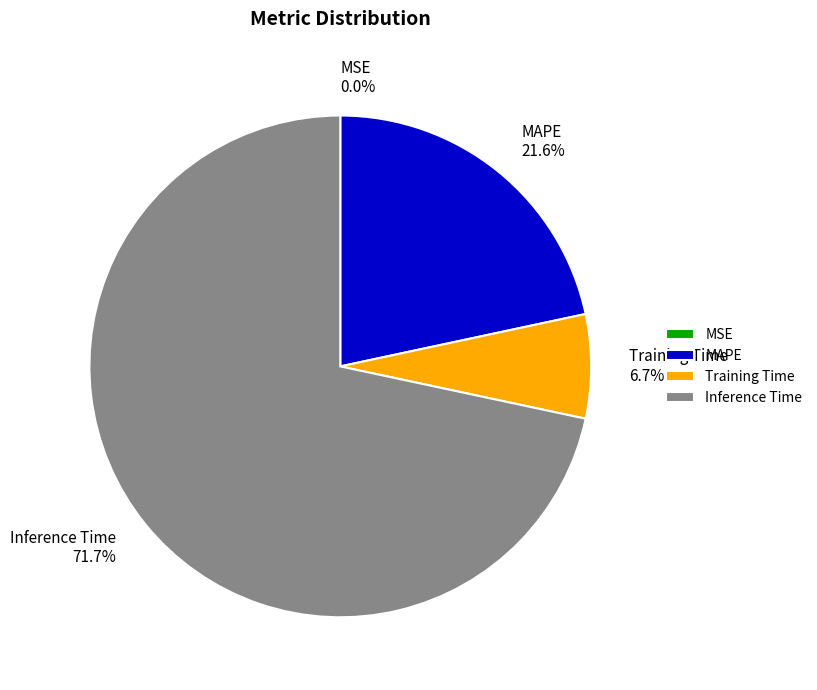

To the nearest percent, what portion does Training Time represent?

7%